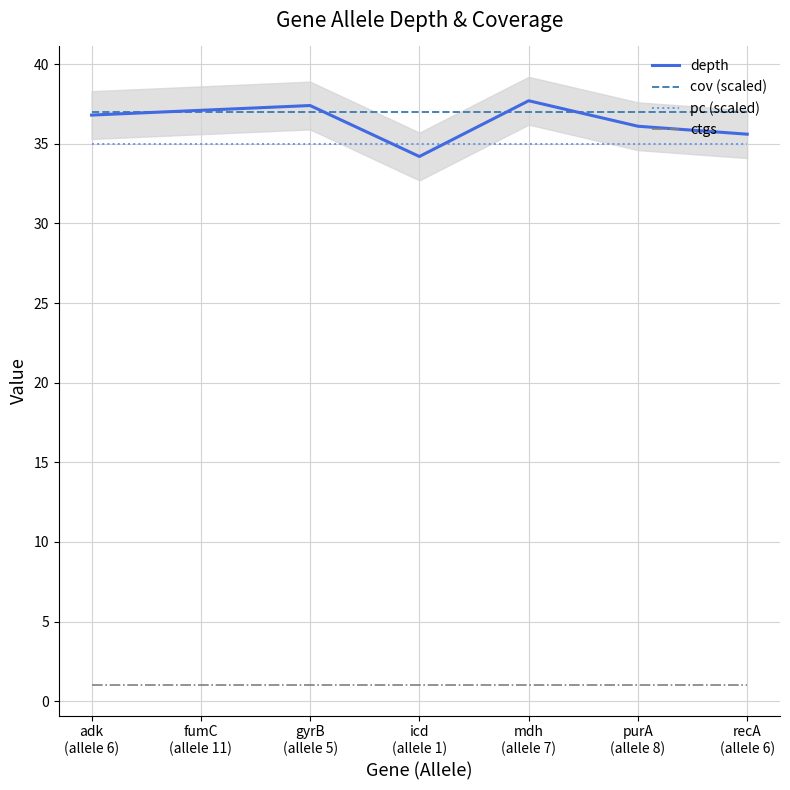

Does the chart have visible grid lines?

Yes